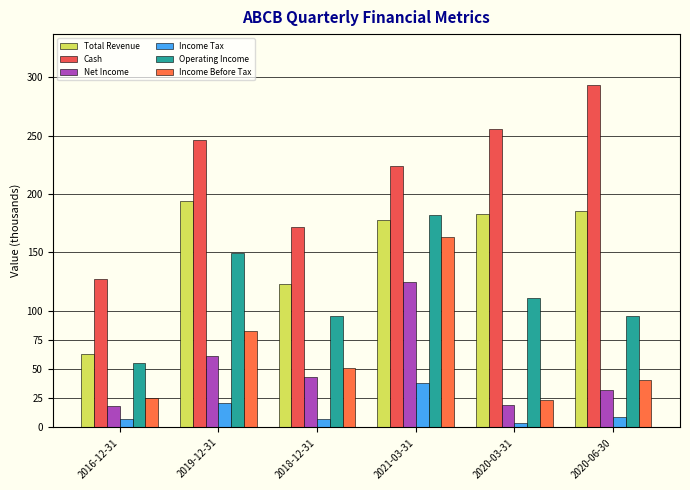

Reading right to left, transcribe all the data shown in this chart.

Total Revenue: 185000	182800	178000	122700	194100	63000
Cash: 292900	255300	224200	172000	246200	127200
Net Income: 32200	19300	125000	43500	61200	18200
Income Tax: 8600	3900	37800	7000	21000	7000
Operating Income: 95300	110900	181800	95800	149700	55600
Income Before Tax: 40800	23200	162700	50600	82200	25200